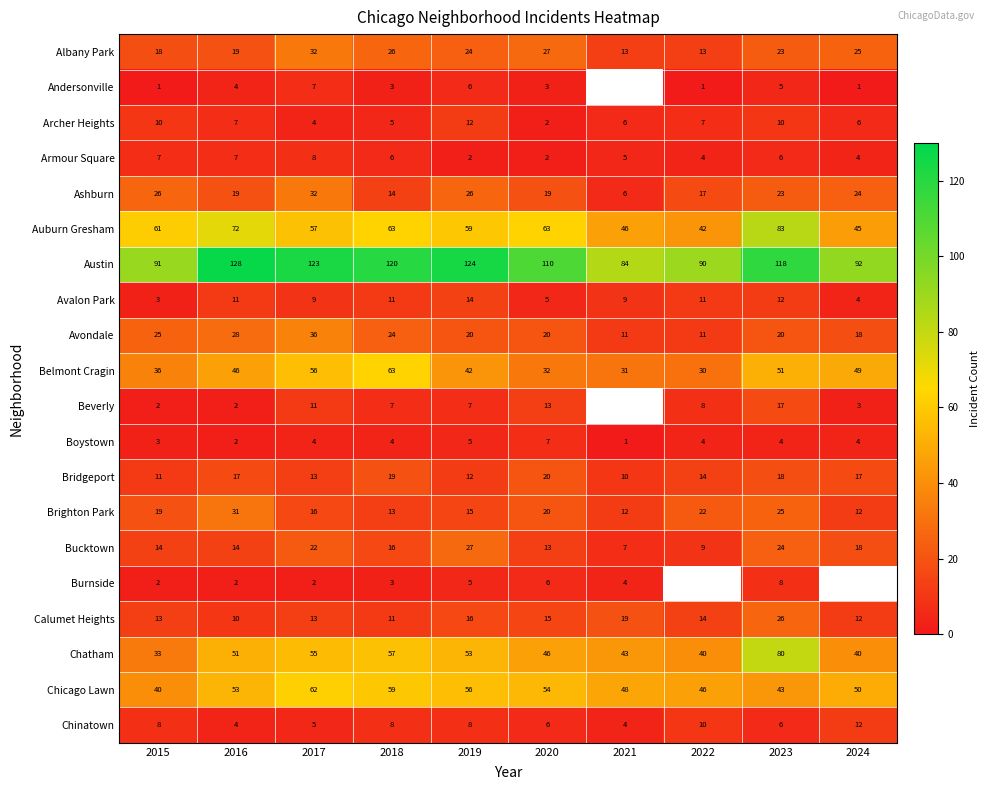

Which category has the highest value in the Albany Park series?

2017